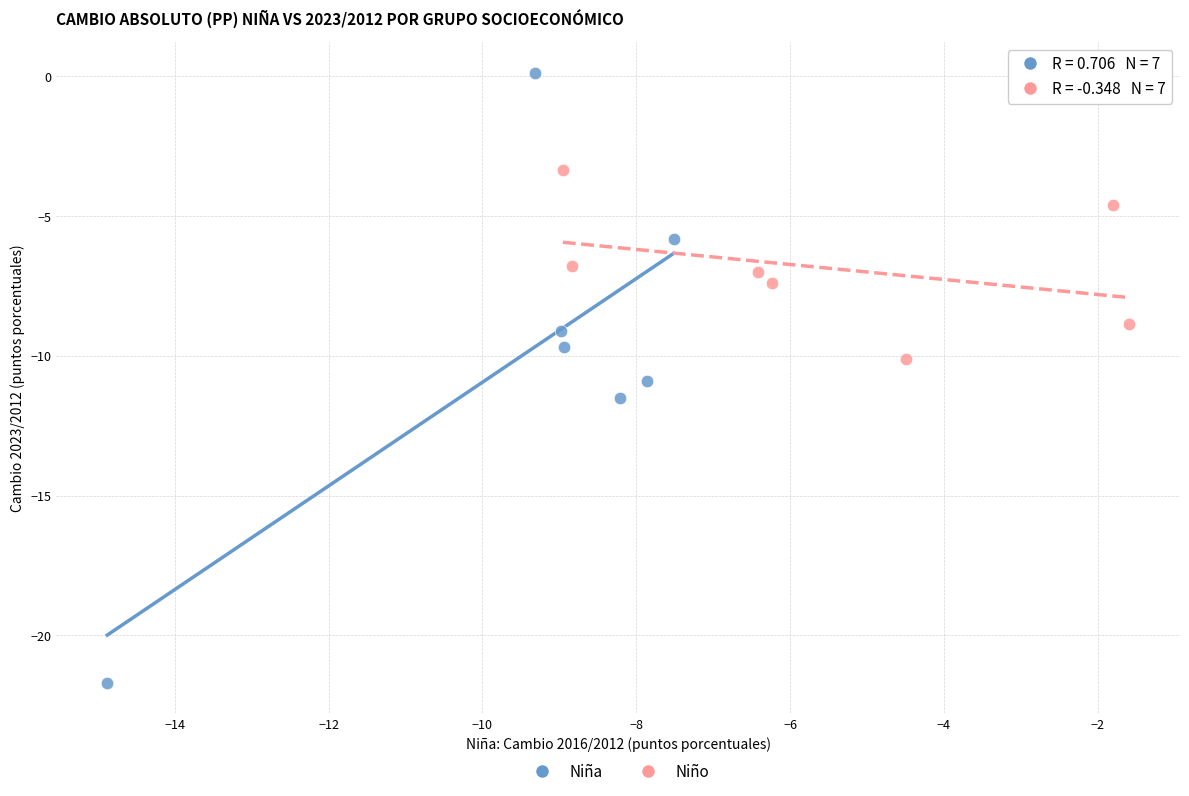

Which series contains the highest Y value?

Niña